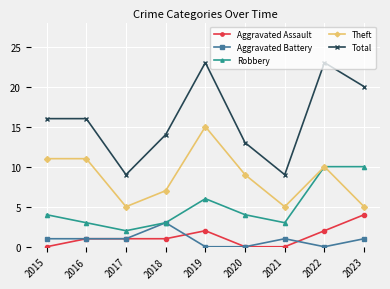

What is the sum of all Total values?

143